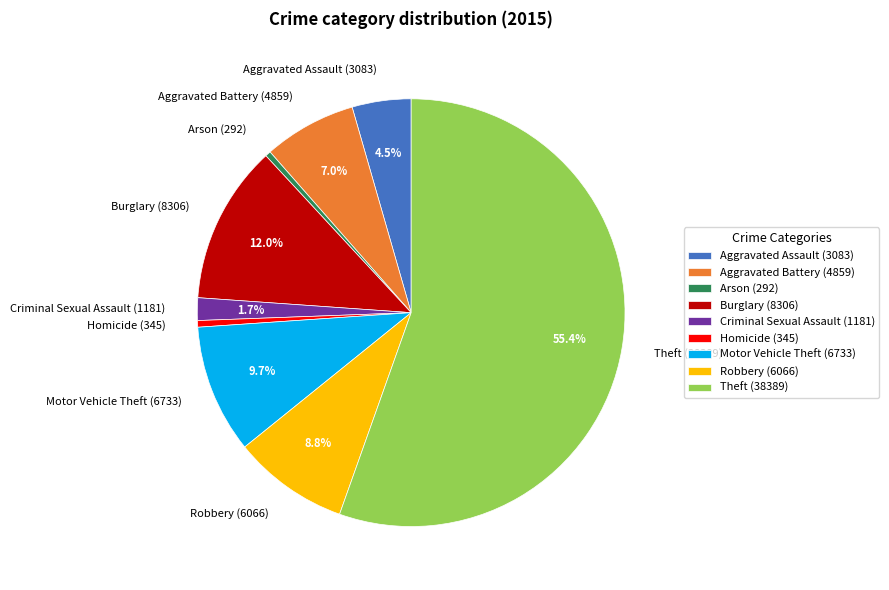

To the nearest percent, what portion does Robbery represent?

9%